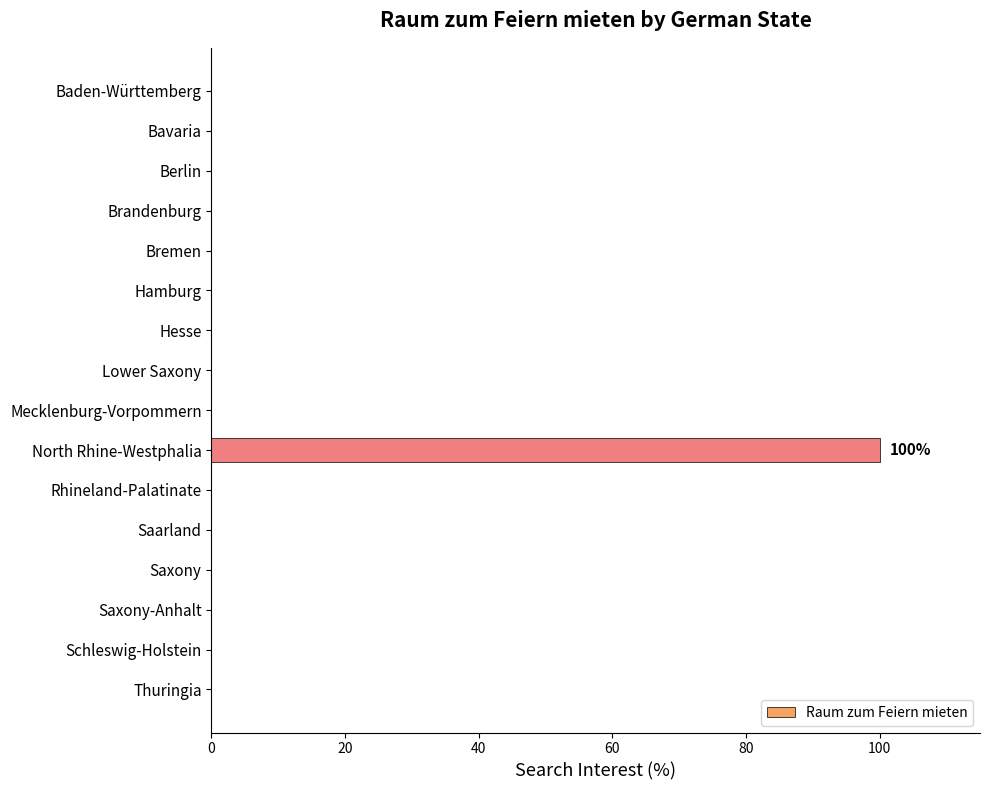

The value at Lower Saxony is -57. True or false?

False